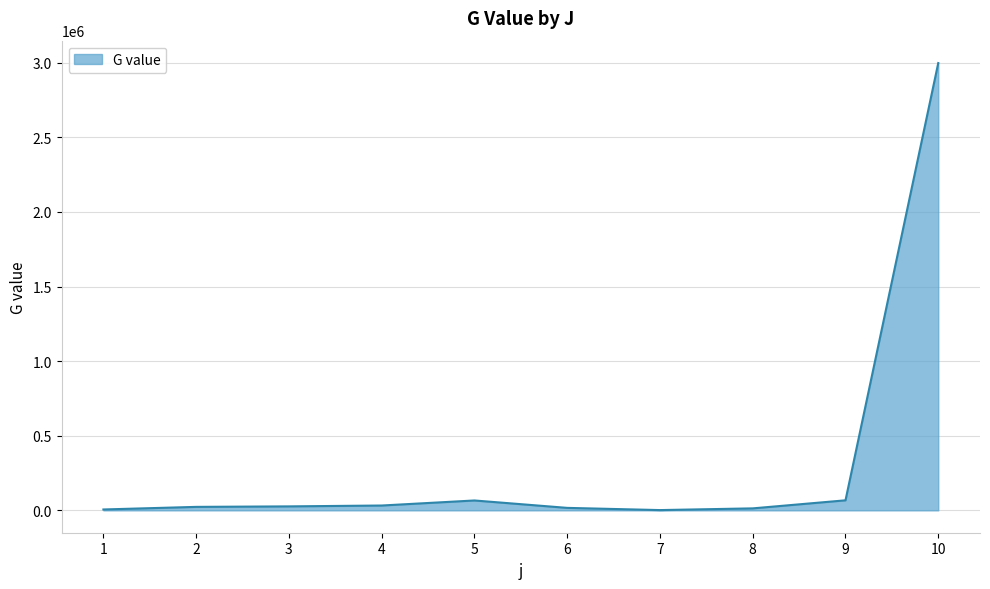

Approximately how many times larger is the value at 3 compared to 5?

0.4